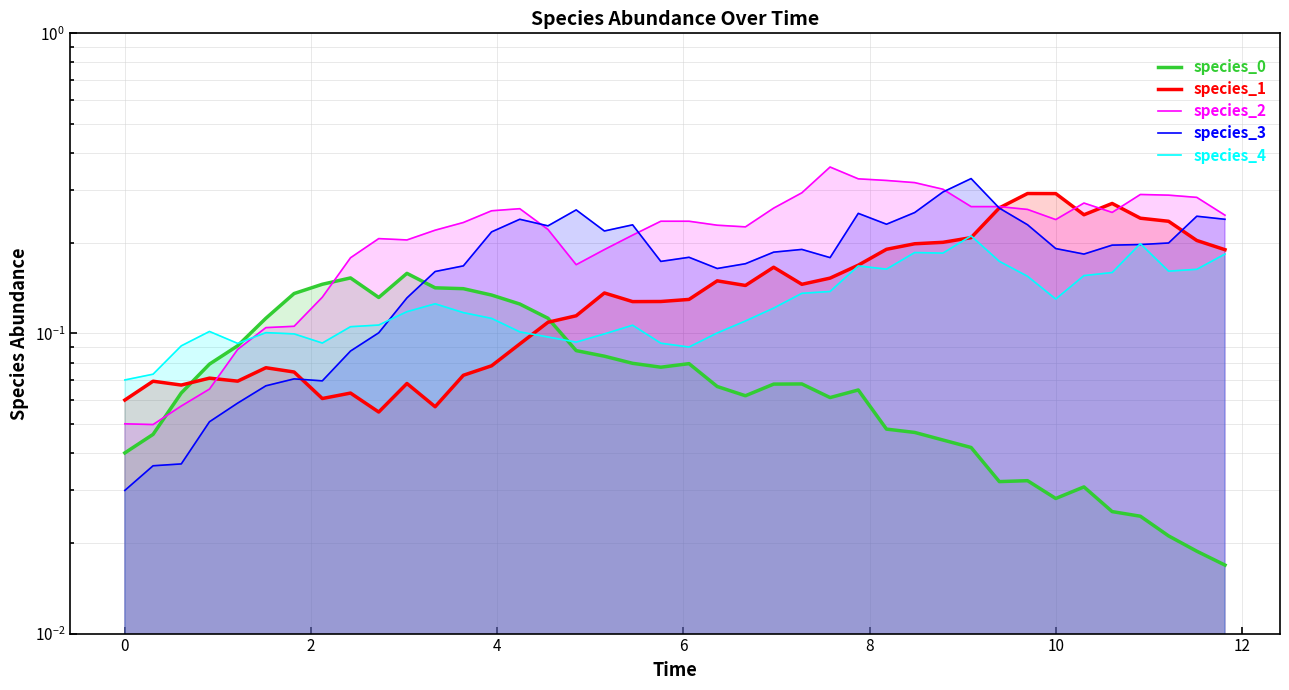

List the series in order of their peak value, highest first.

species_2, species_3, species_1, species_4, species_0